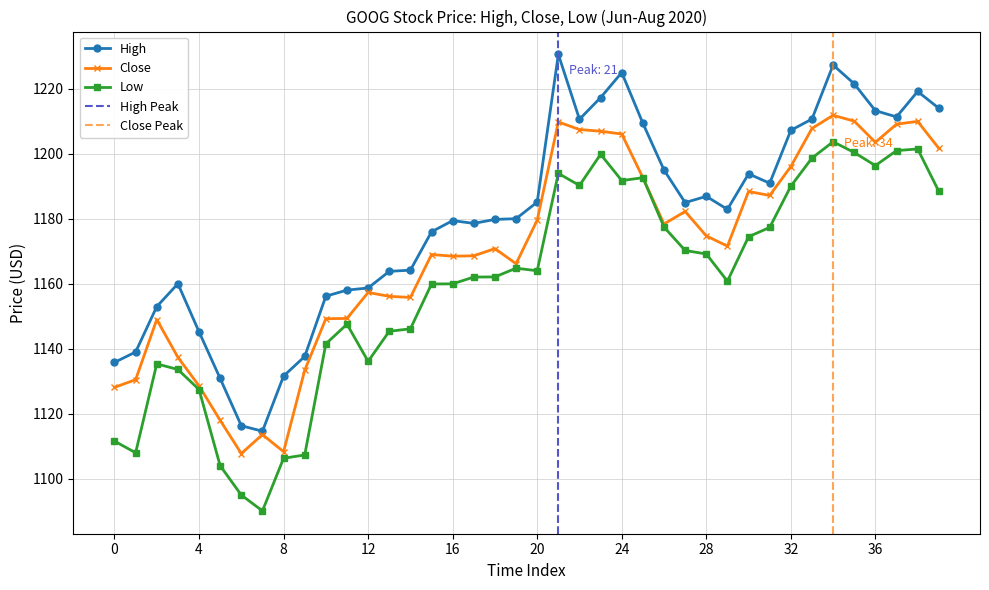

True or false: High and Low intersect in this chart.

False